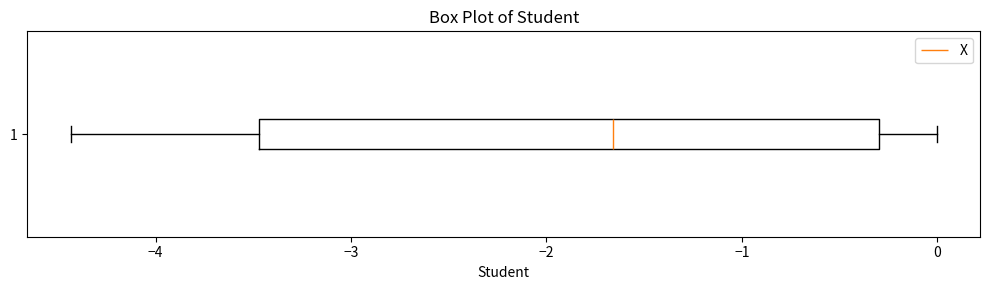

Read this box plot against the x-axis: the position of the median line, the range covered by the box, and the ends of both whiskers. The values are not printed on the chart, so give them approximately, as read against the axis.

median -1.7, box -3.5 to -0.3, whiskers -4.4 to 0.0